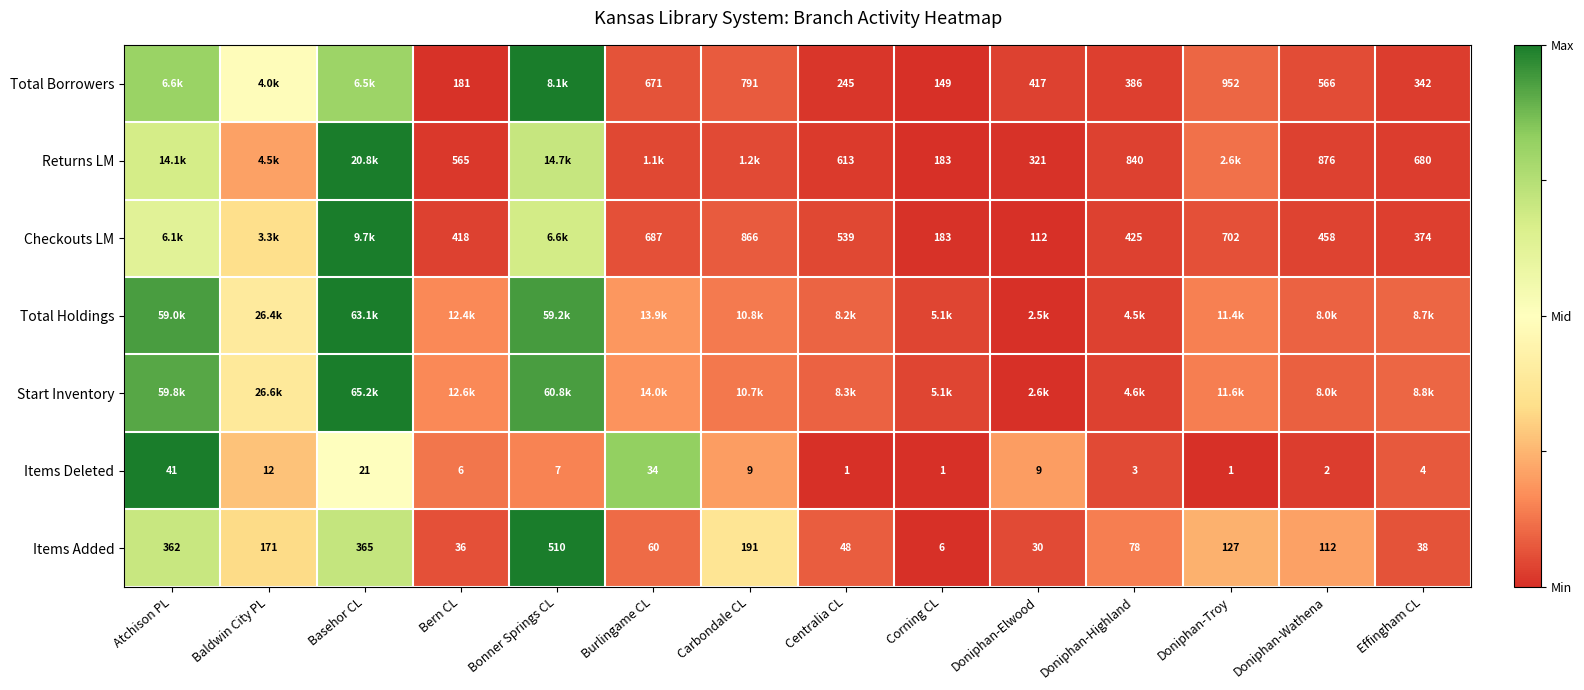

List the labels in order of Items Added value, largest first.

Bonner Springs CL, Basehor CL, Atchison PL, Carbondale CL, Baldwin City PL, Doniphan-Troy, Doniphan-Wathena, Doniphan-Highland, Burlingame CL, Centralia CL, Effingham CL, Bern CL, Doniphan-Elwood, Corning CL